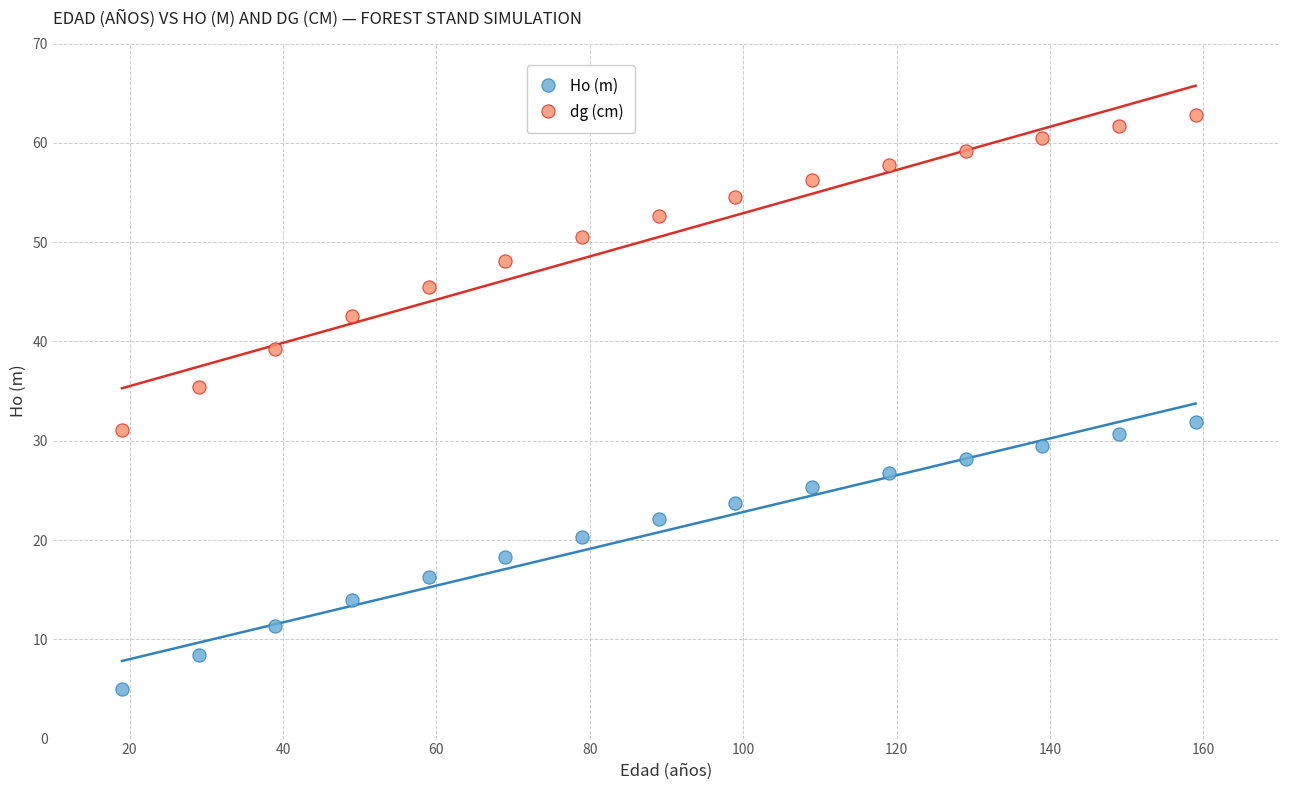

Which series reaches the minimum Y coordinate?

Ho (m)